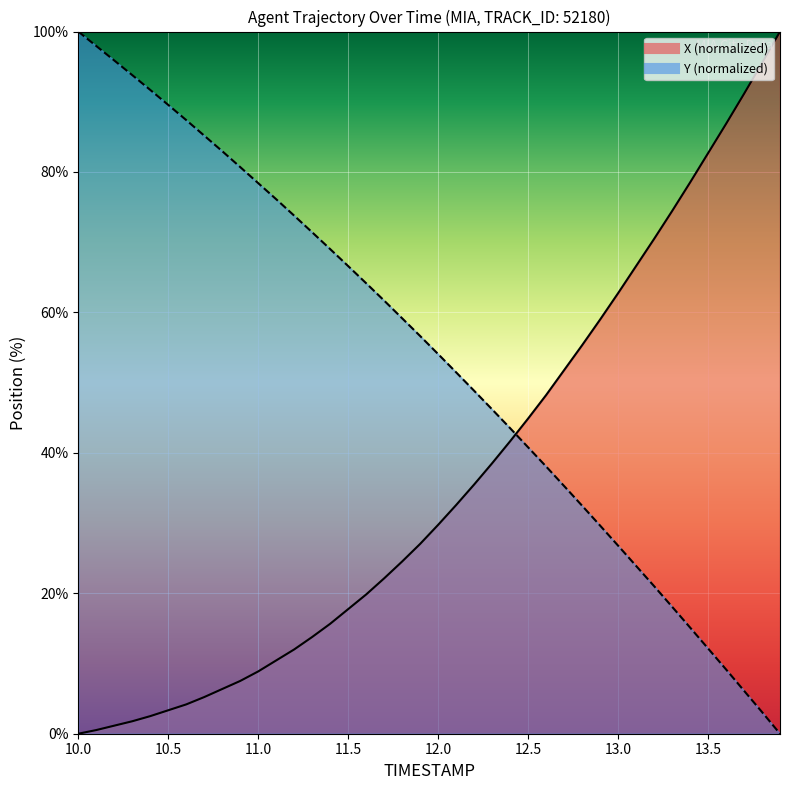

How many positive values does the X series have?

39